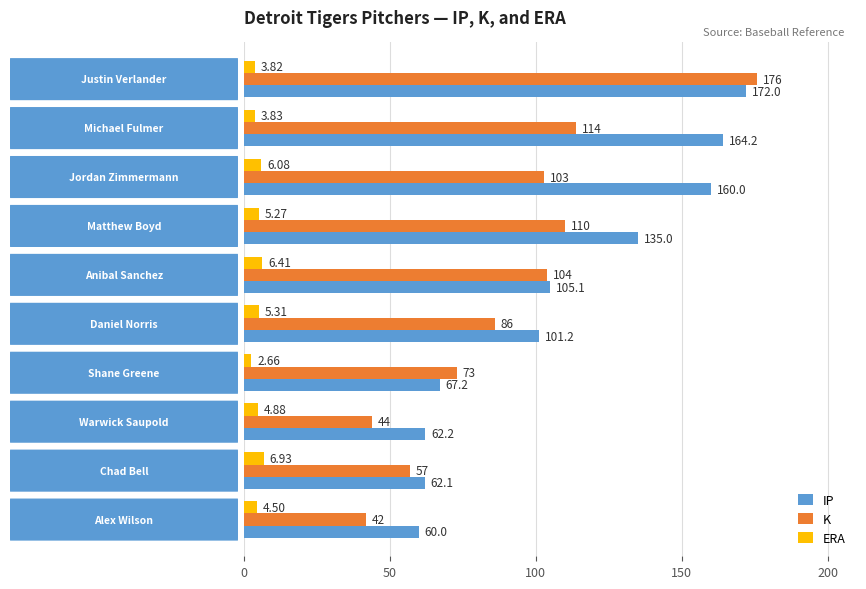

At how many categories does at least one series exceed 118?

4